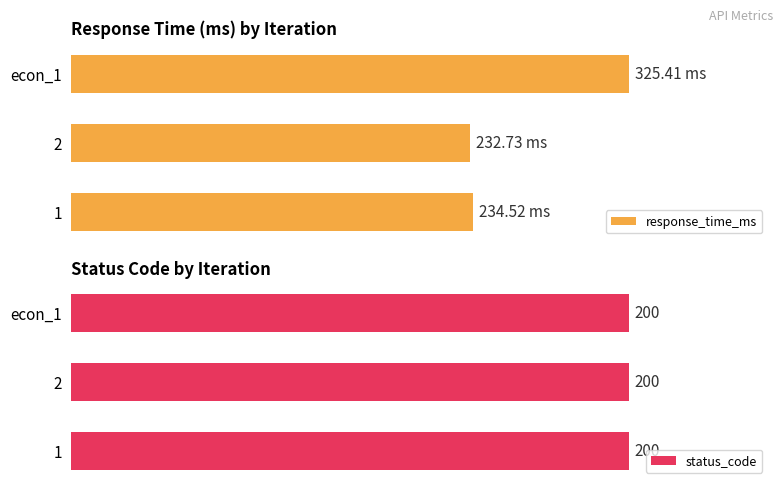

At which label does response_time_ms reach its peak?

econ_1